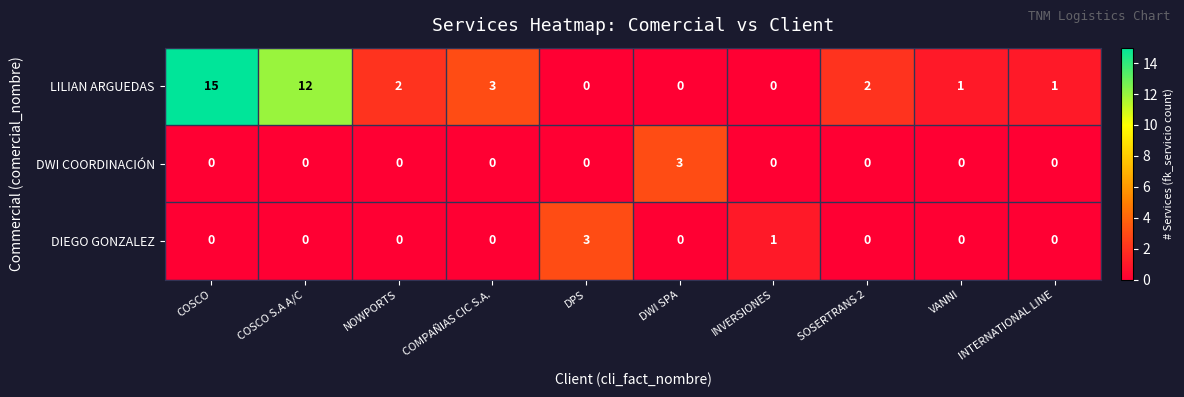

At which category is the sum across all series the highest?

COSCO